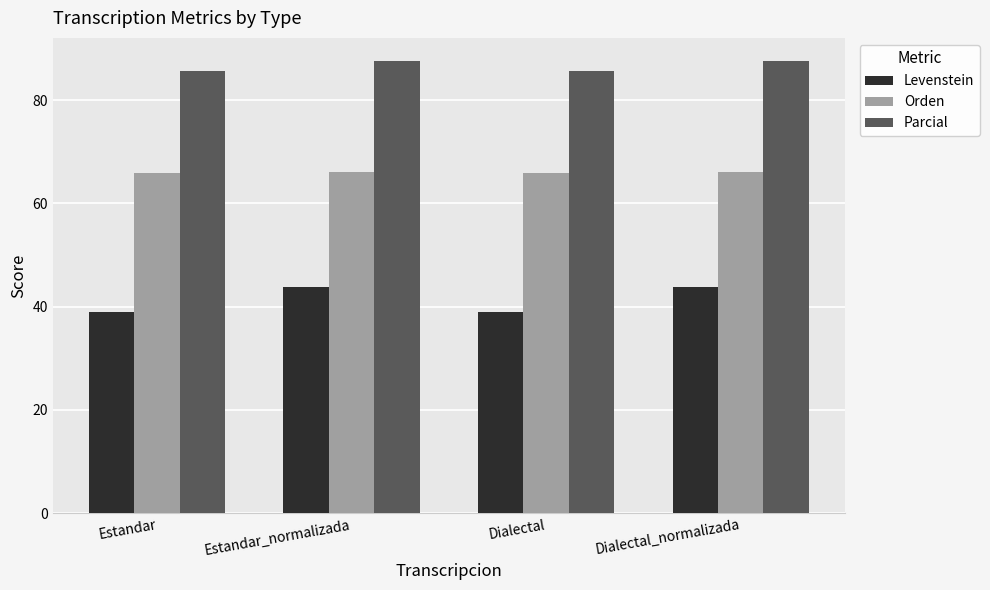

How many Levenstein values are between 38 and 43?

2